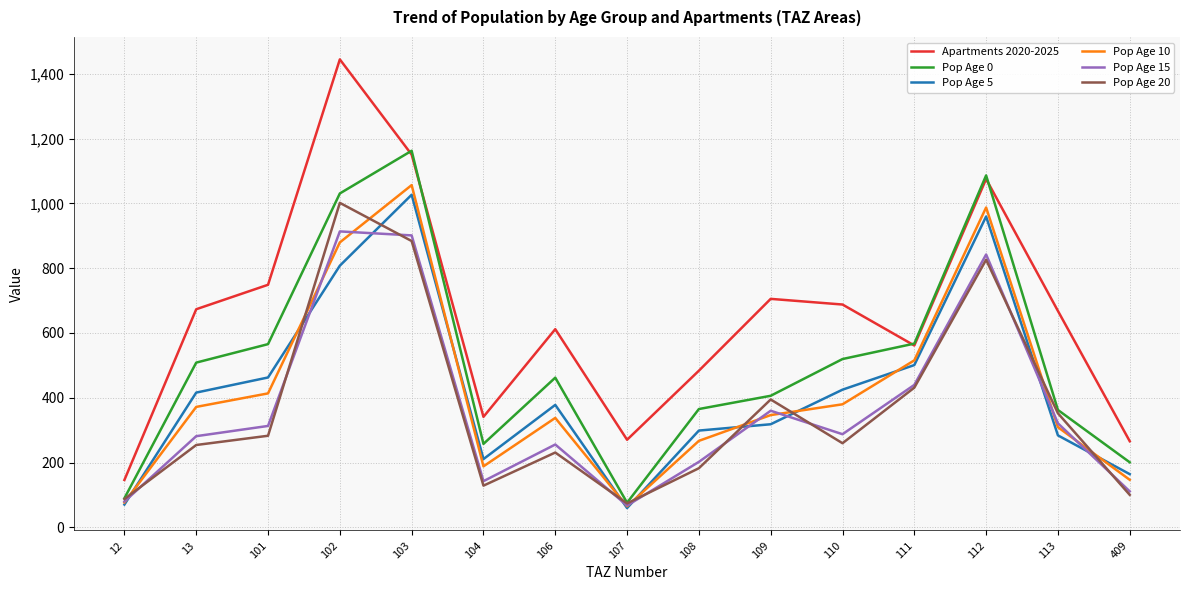

Is it true that Pop Age 10 equals 987.2 at 112?

True